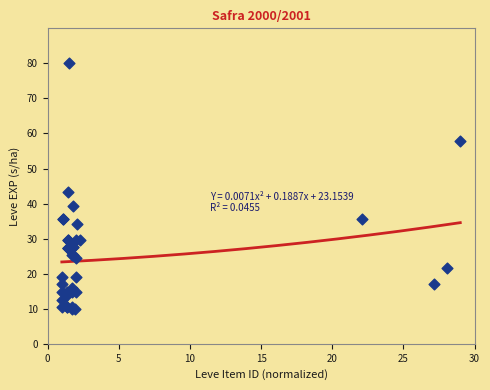

What Y value in the scatter plot is closest to 45?

43.2